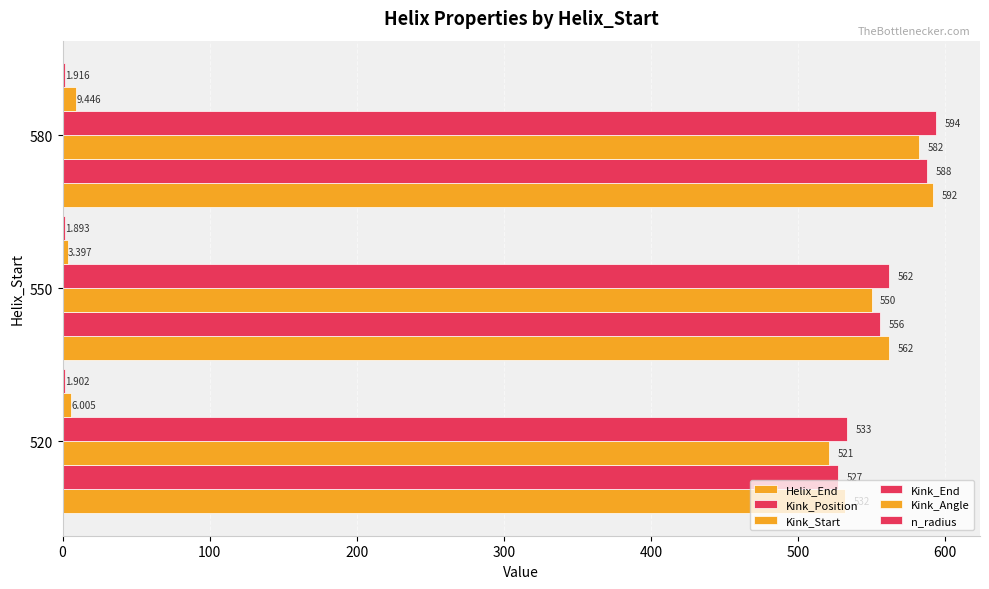

How many distinct data groups are displayed?

6